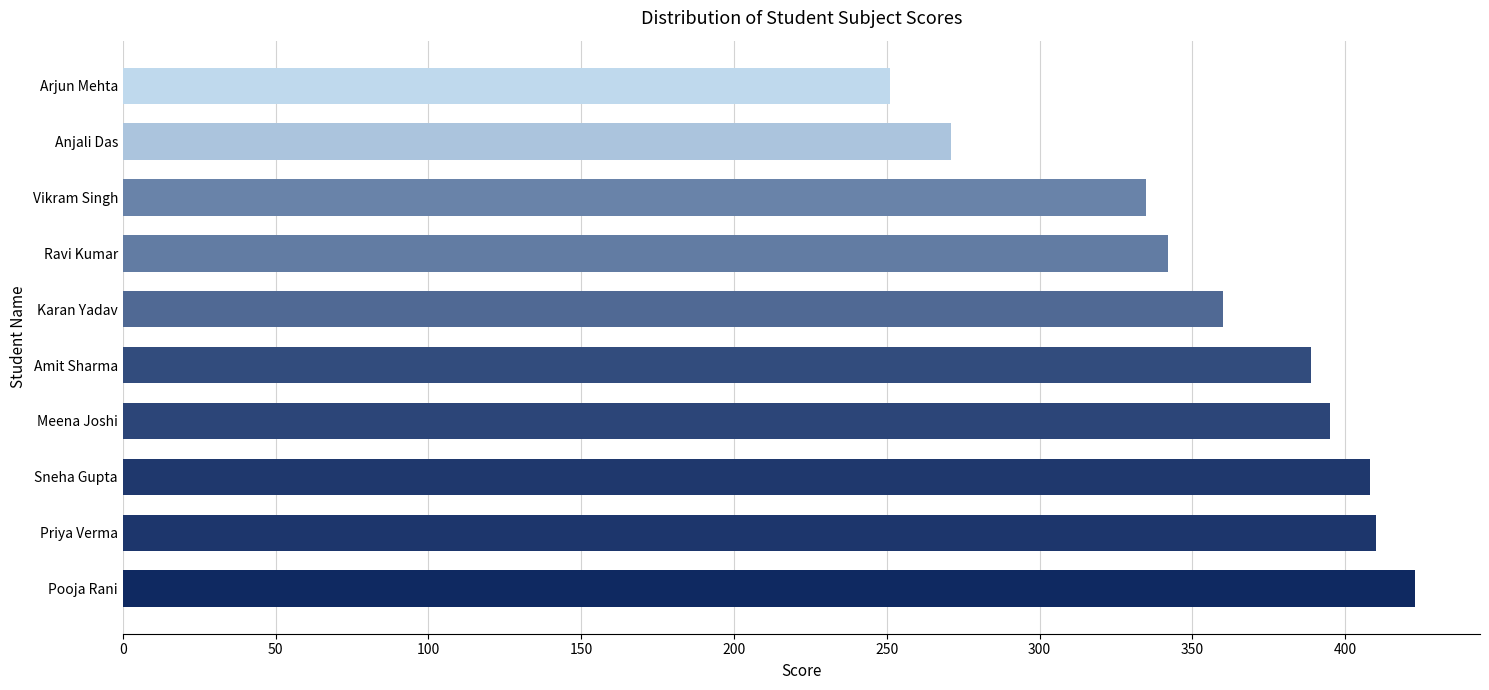

Reading bottom to top, list all the values displayed in this chart.

Pooja Rani=423	Priya Verma=410	Sneha Gupta=408	Meena Joshi=395	Amit Sharma=389	Karan Yadav=360	Ravi Kumar=342	Vikram Singh=335	Anjali Das=271	Arjun Mehta=251